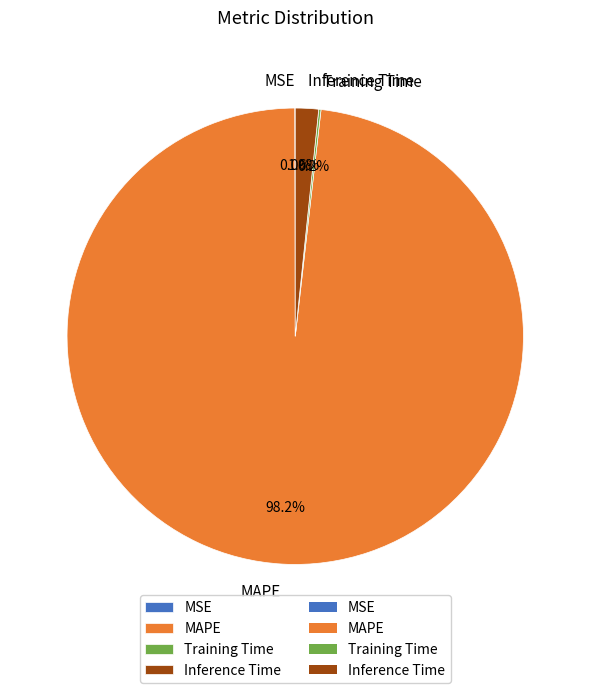

Is it true that MAPE is 98% of the pie?

True